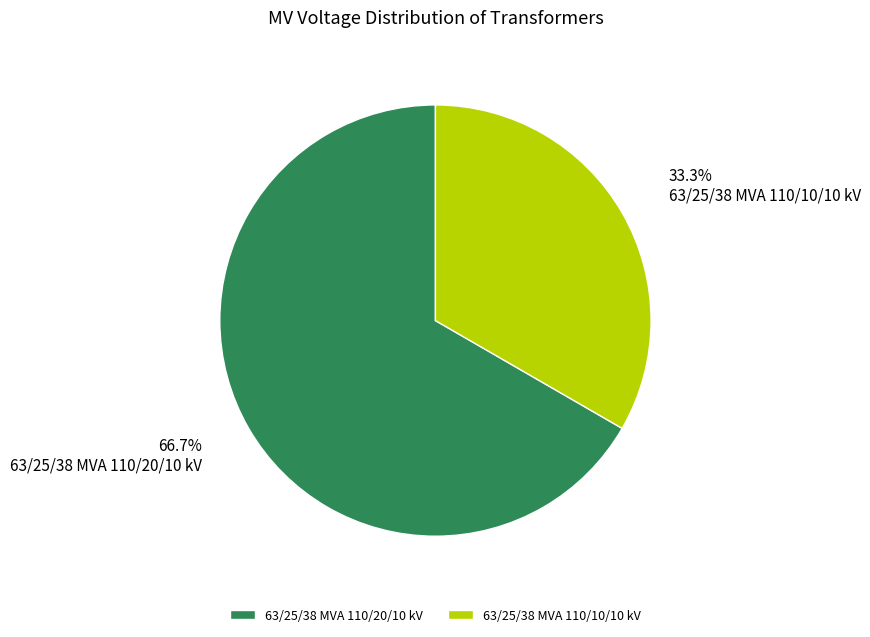

Which category has the smallest portion of the pie?

63/25/38 MVA 110/10/10 kV